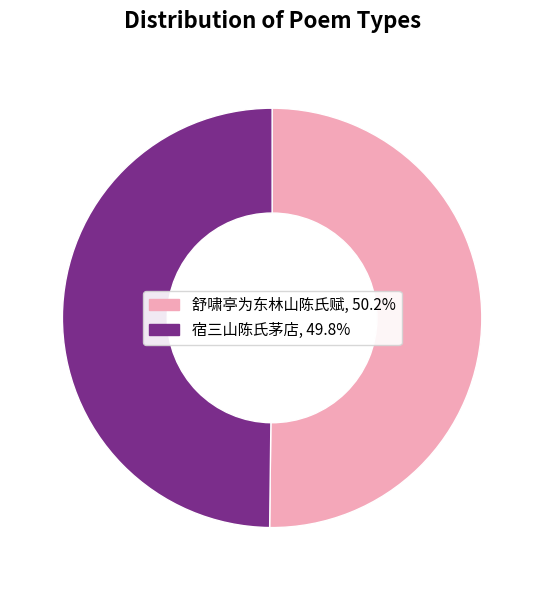

How many slices are in this pie chart?

2